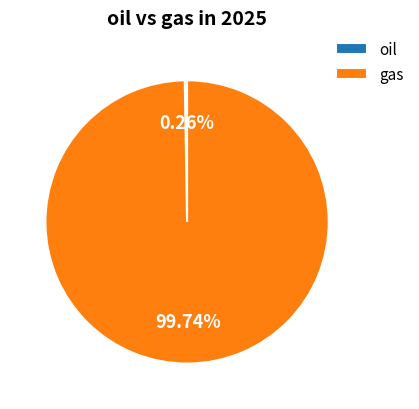

What is the largest slice in the pie chart?

gas